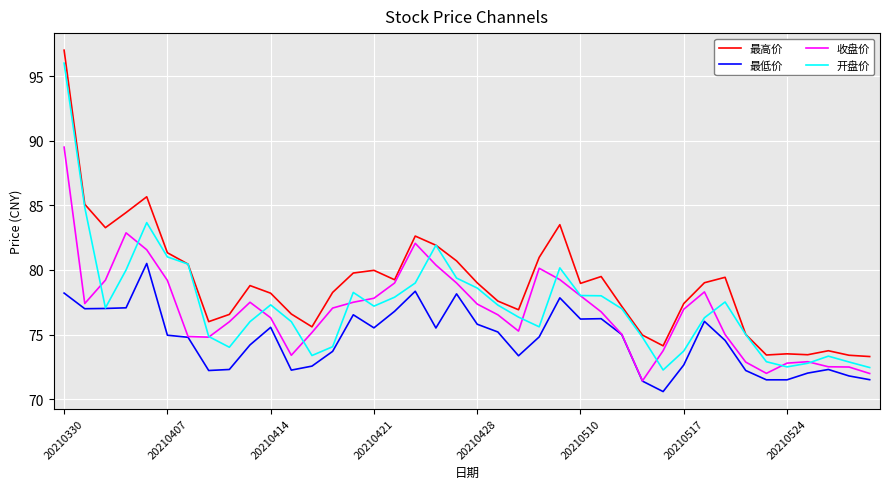

True or false: 最高价 and 最低价 cross at least once.

False